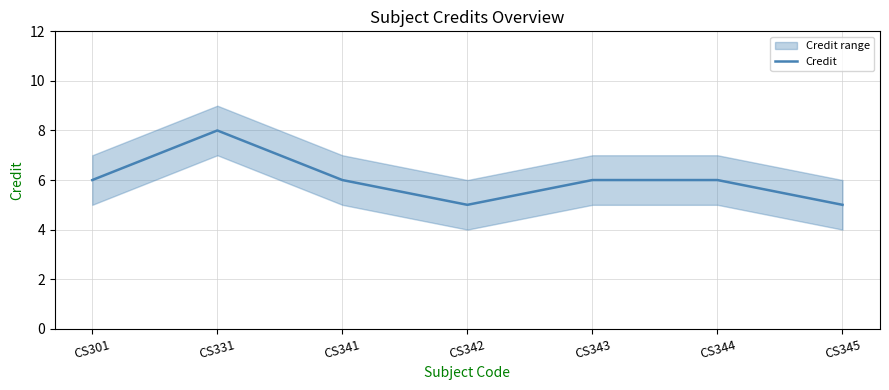

How many values exceed 6?

1